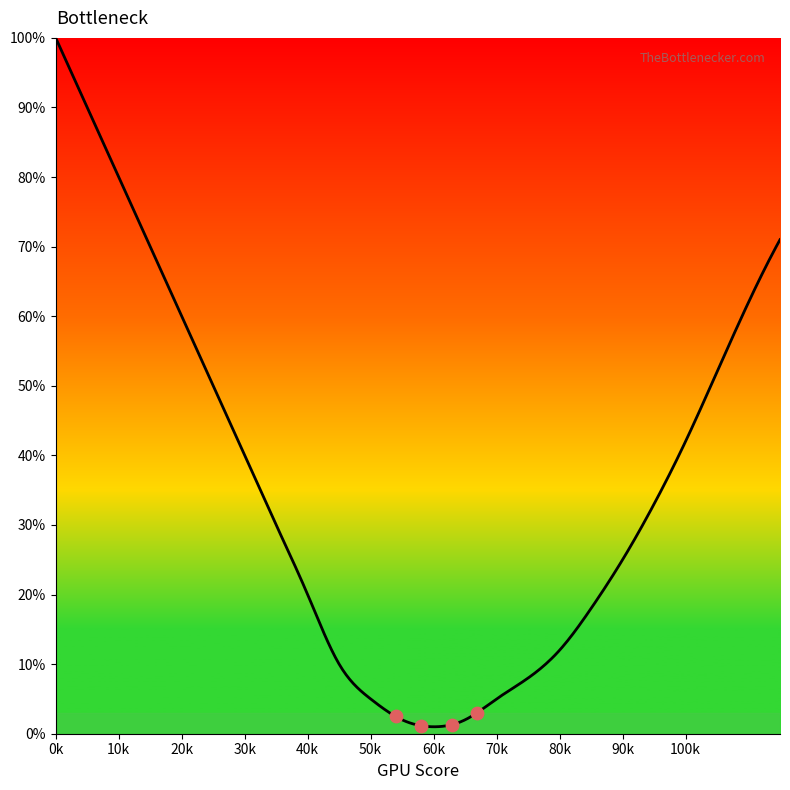

Approximately how many times larger is the value at 80 compared to 40?

0.6